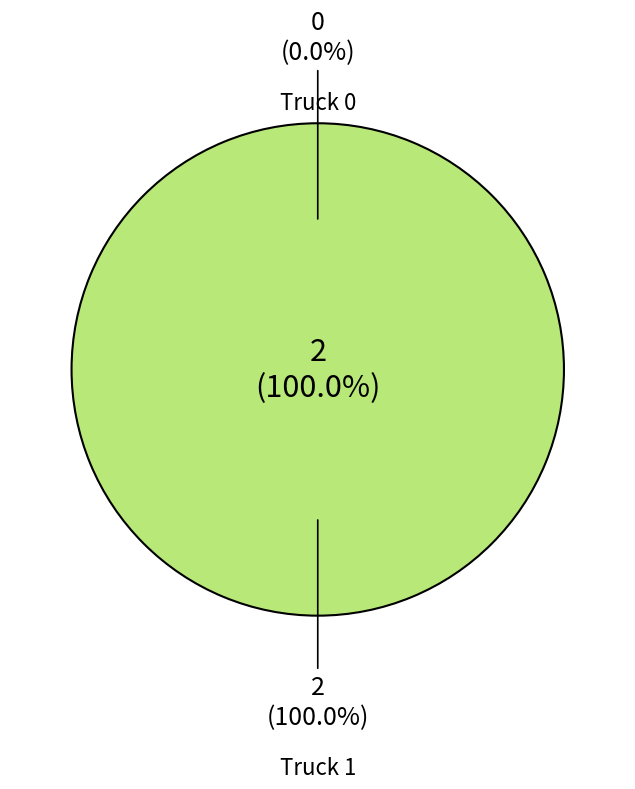

To the nearest percent, what is the average slice percentage?

50%